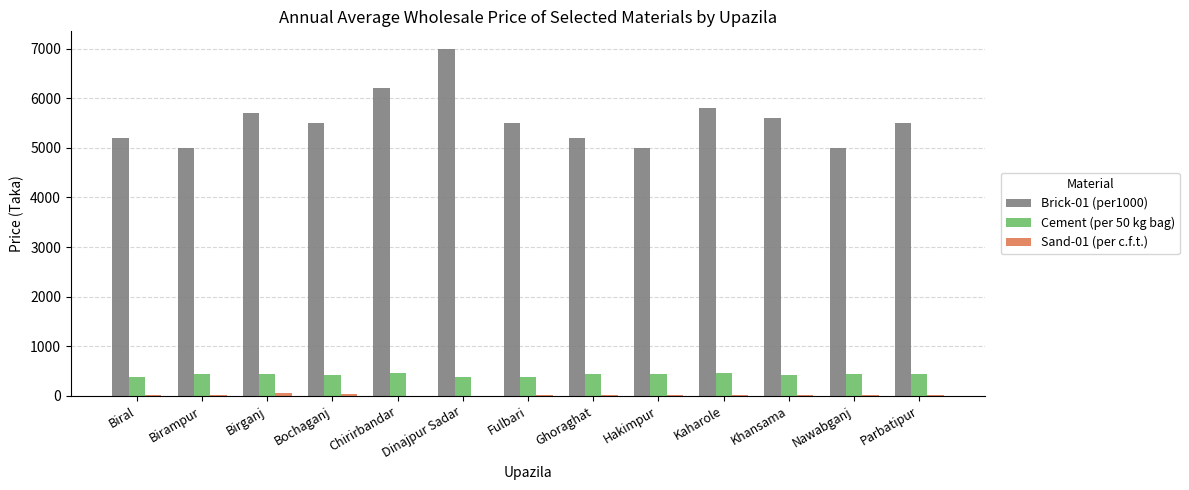

The value of Cement (per 50 kg bag) at Chirirbandar is 460. True or false?

True